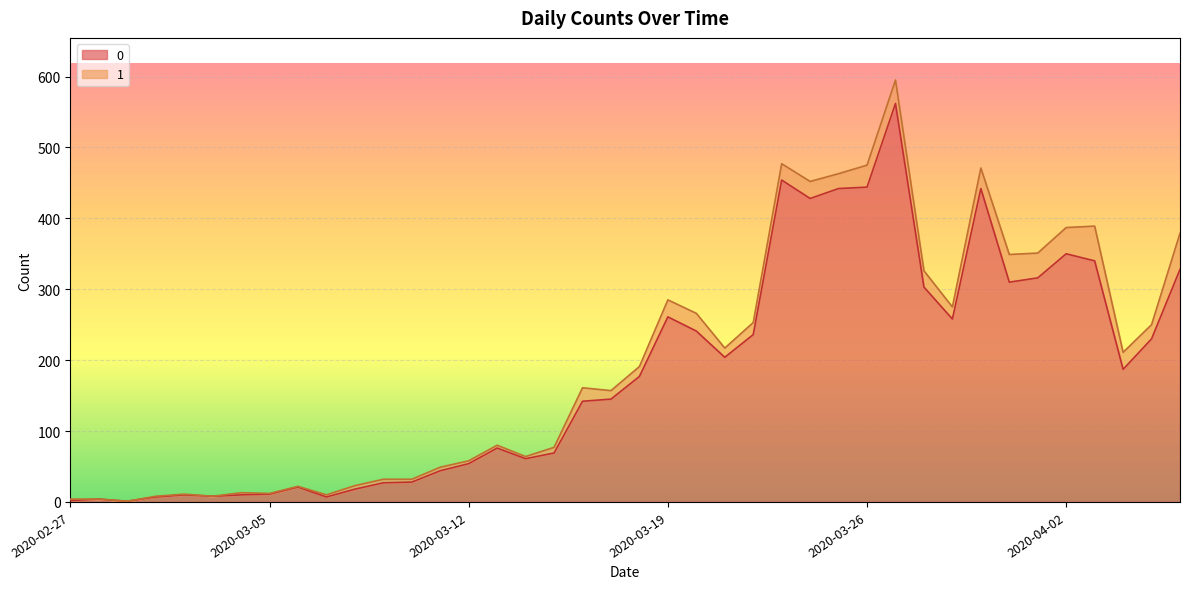

How many points are lower than both their immediate neighbors (excluding endpoints)?

9